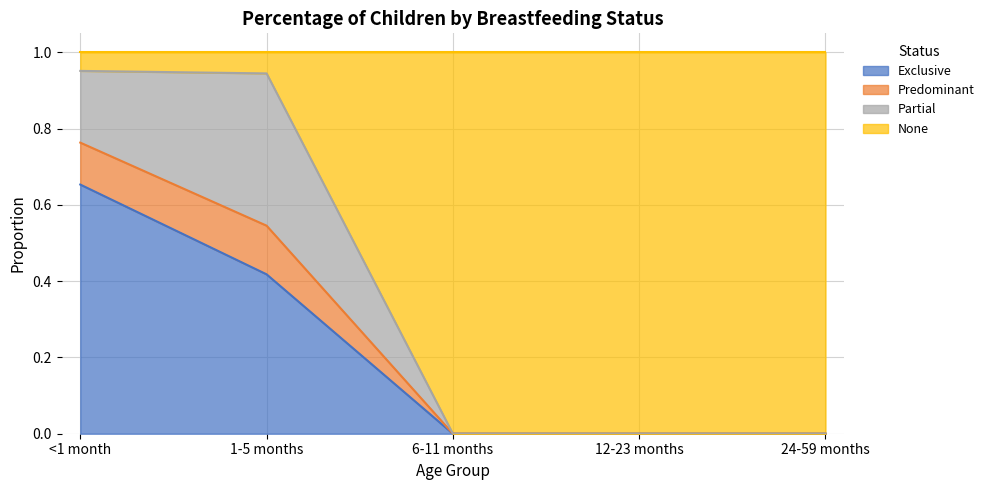

Count the number of categories in the chart.

5